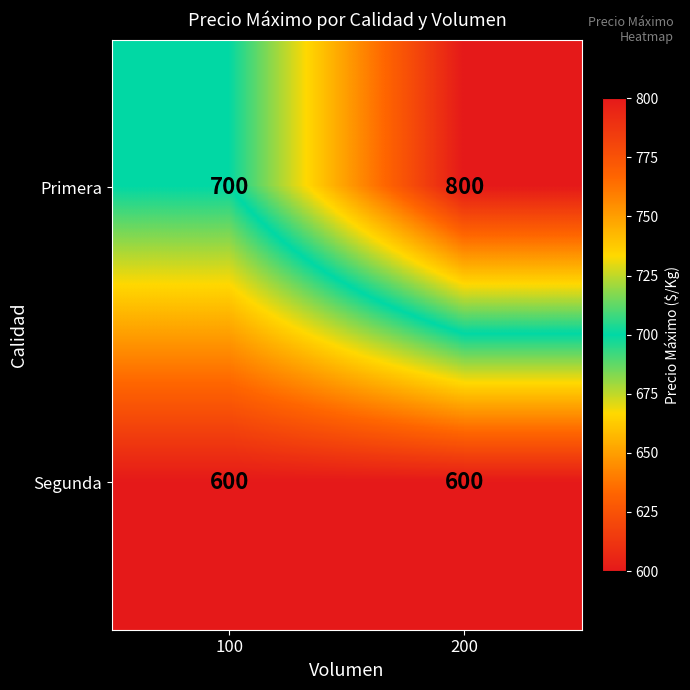

How many data points does each series have?

2